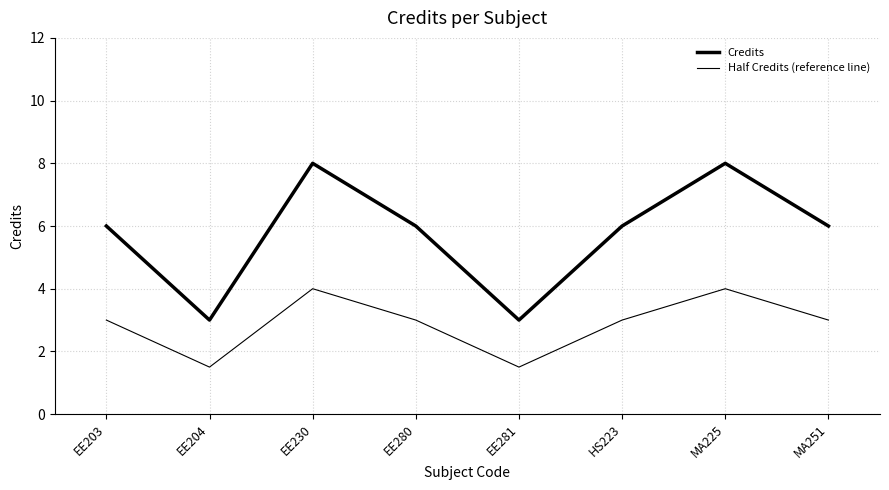

Is it true that Half Credits (reference line) equals 3.0 at EE280?

True